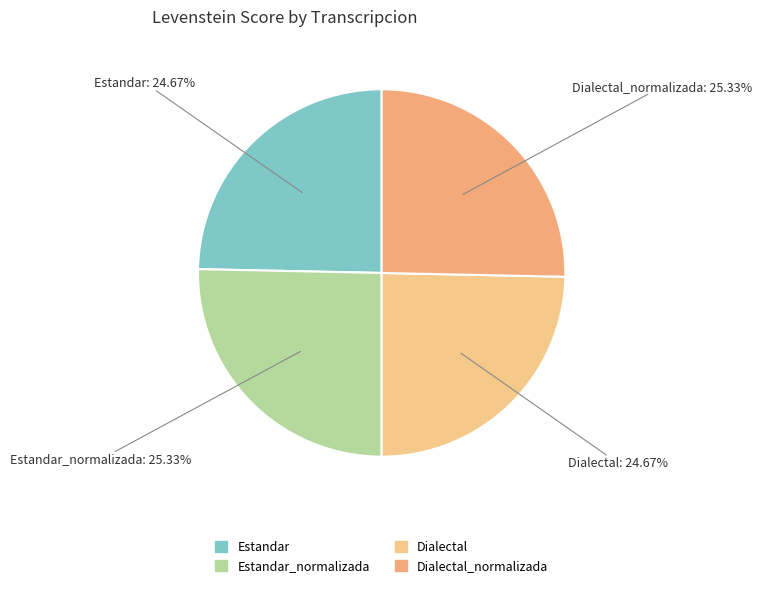

Rank the categories by value from lowest to highest.

Estandar, Dialectal, Estandar_normalizada, Dialectal_normalizada